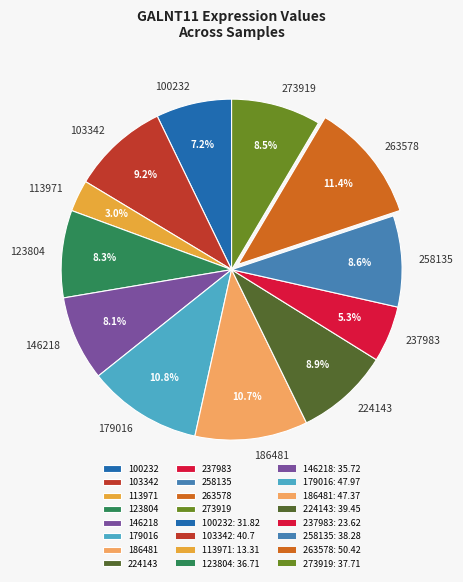

To the nearest percent, what is the difference between the largest and smallest slice percentages?

8%